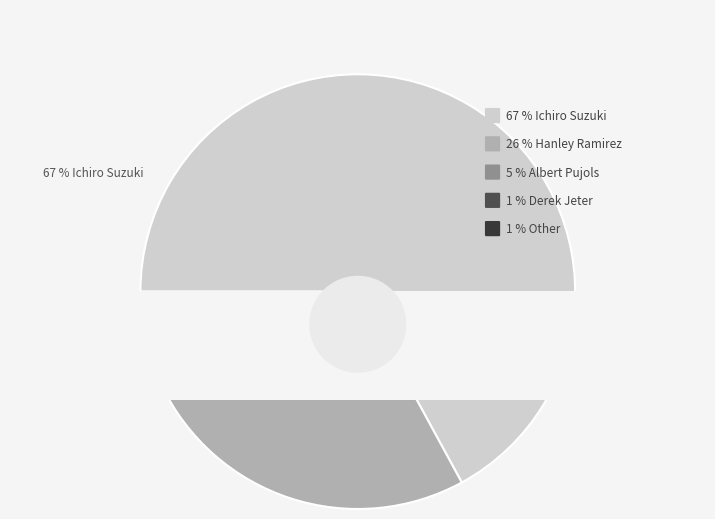

To the nearest percent, what is the combined percentage of Albert Pujols and Other?

6%